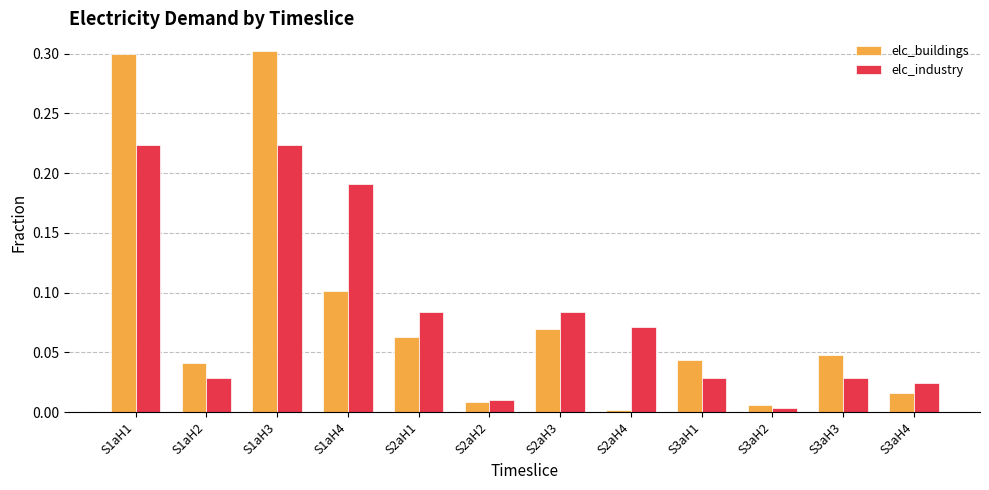

The value of elc_buildings at S2aH4 is 0.0. True or false?

True